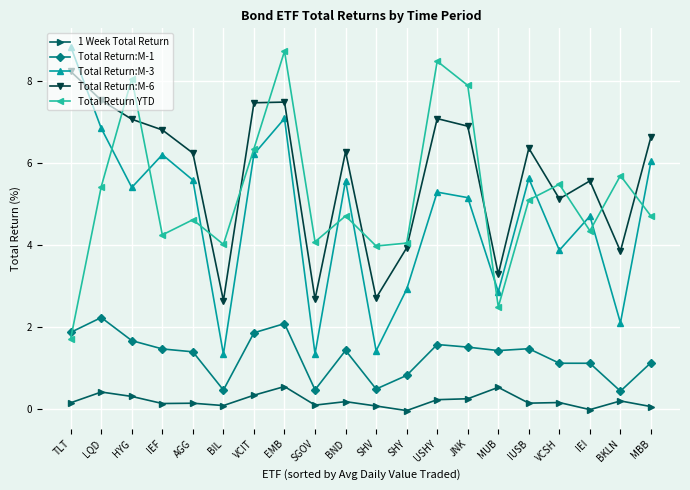

Where is the first local minimum for Total Return YTD?

IEF